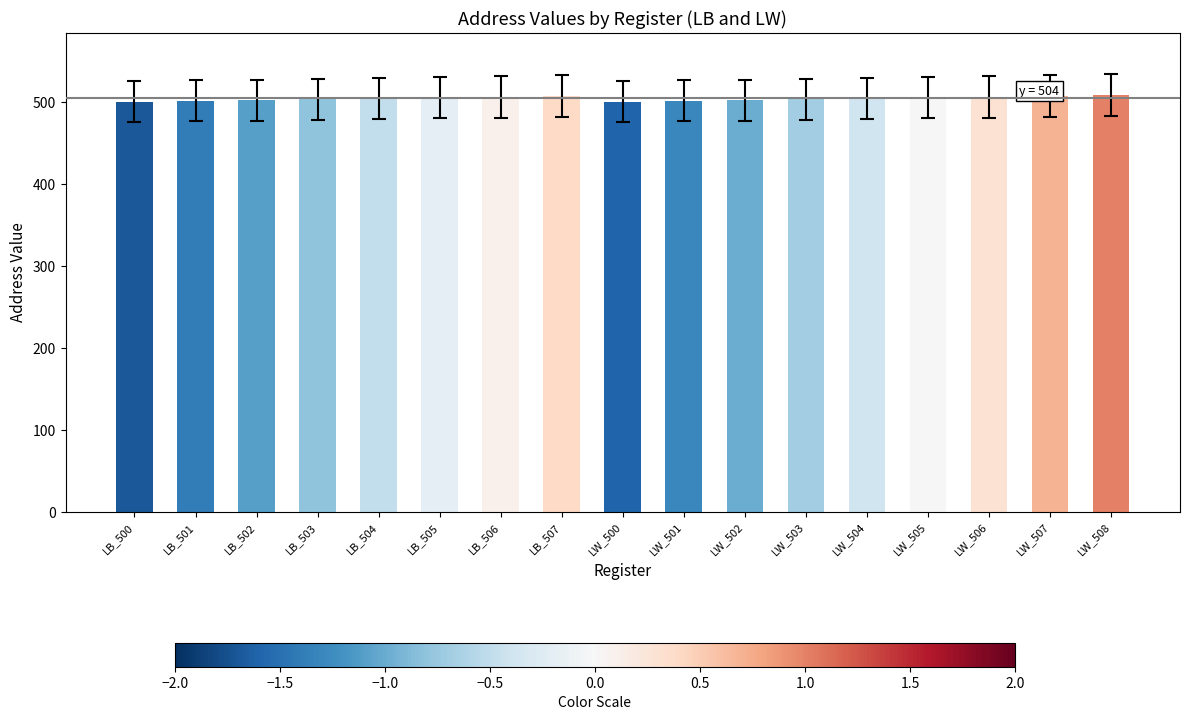

What position from the right is LW_505?

4